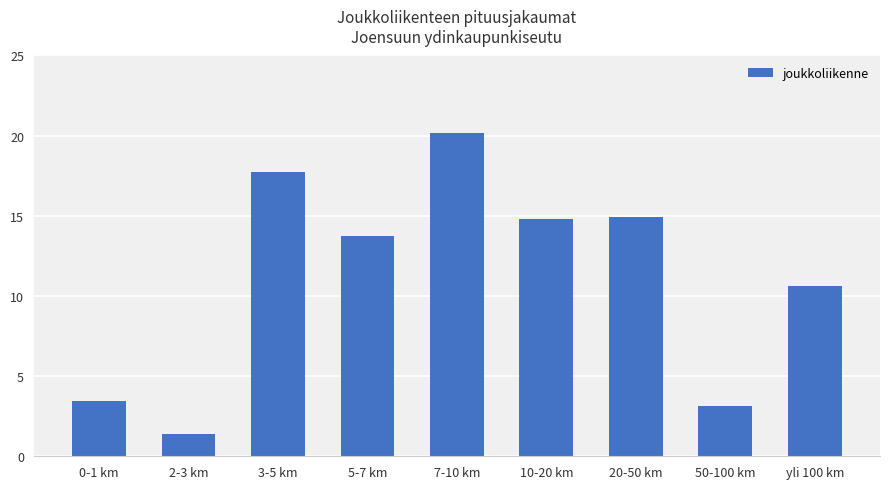

What is the approximate value at 0-1 km?

3.4